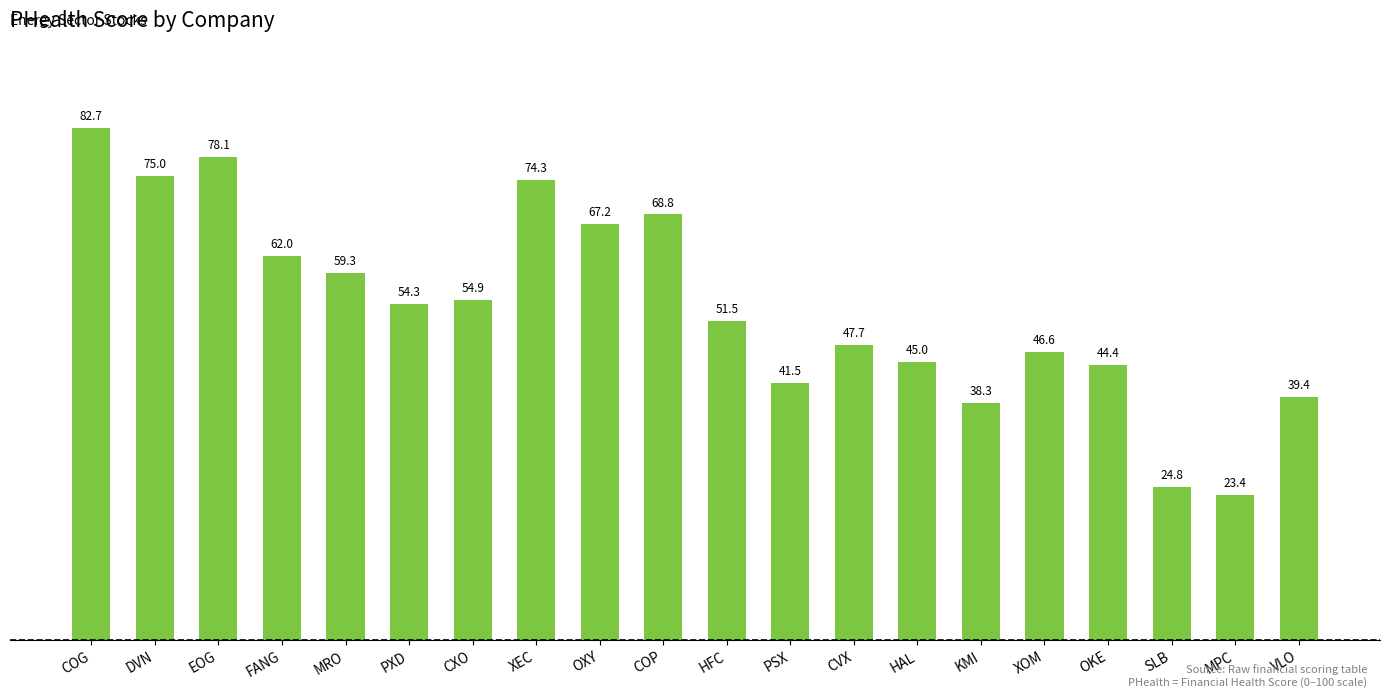

What is the sum of all values?

1079.2